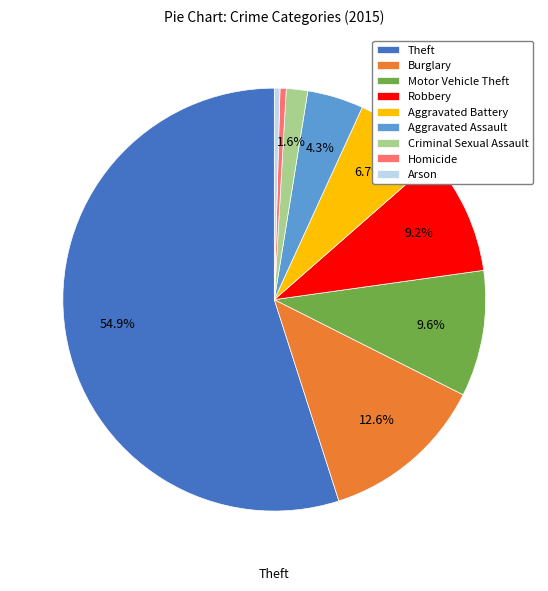

Does Robbery account for over 50% of the chart?

No